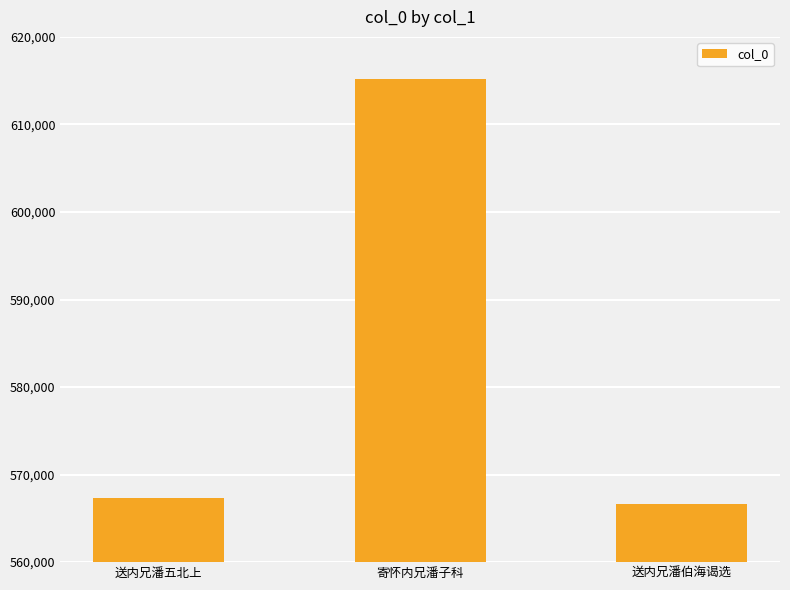

Are the bars grouped side by side (vs. stacked)?

No